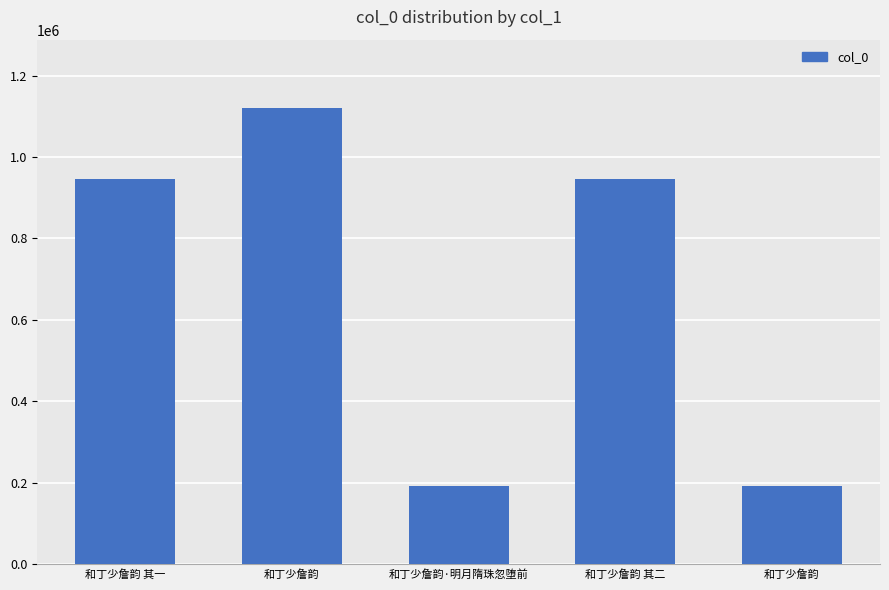

What is the approximate value at 和丁少詹韵?

191847